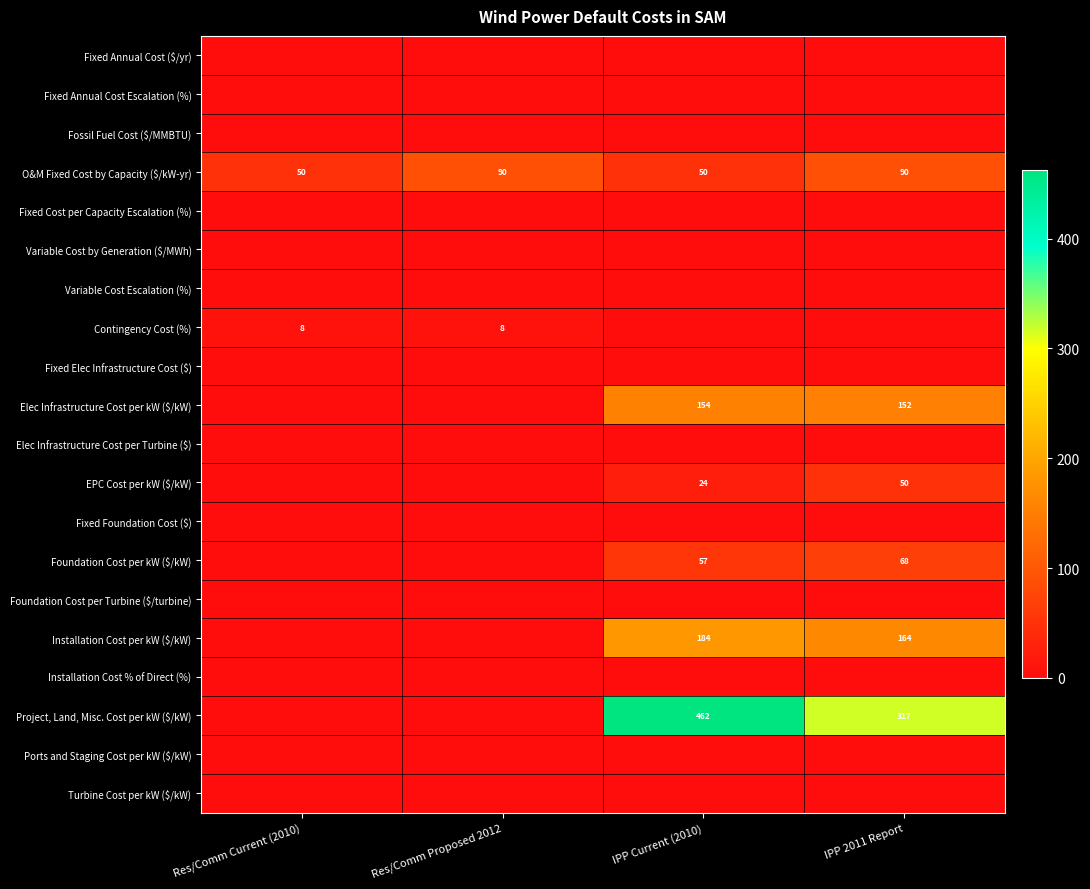

At which category is the sum across all series the highest?

IPP Current (2010)